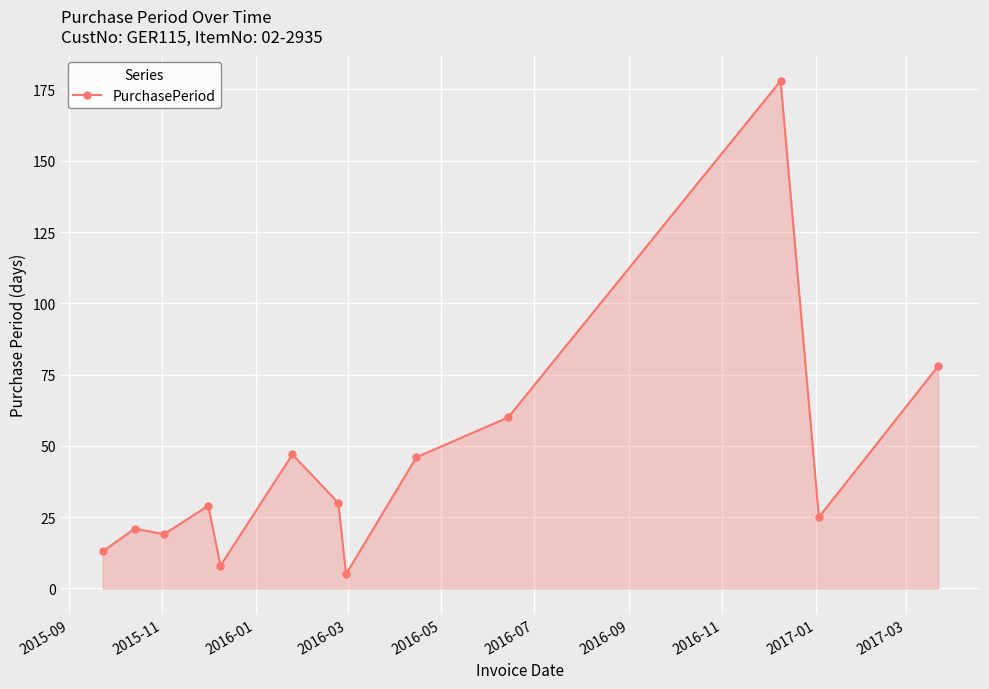

What is the value of the 4th point from the left?

29